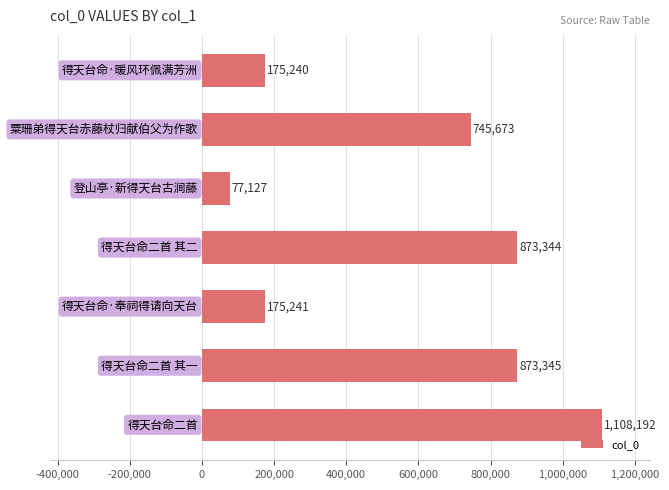

What is the minimum value shown in the chart?

77127